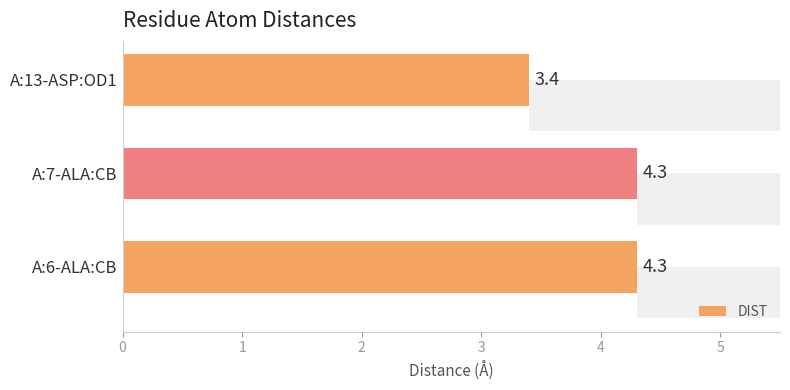

How many bars are there in total?

3